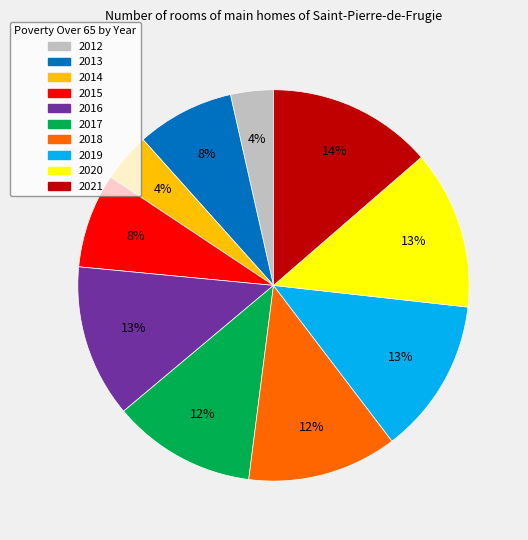

What percentage is the 2021 slice, to the nearest percent?

14%